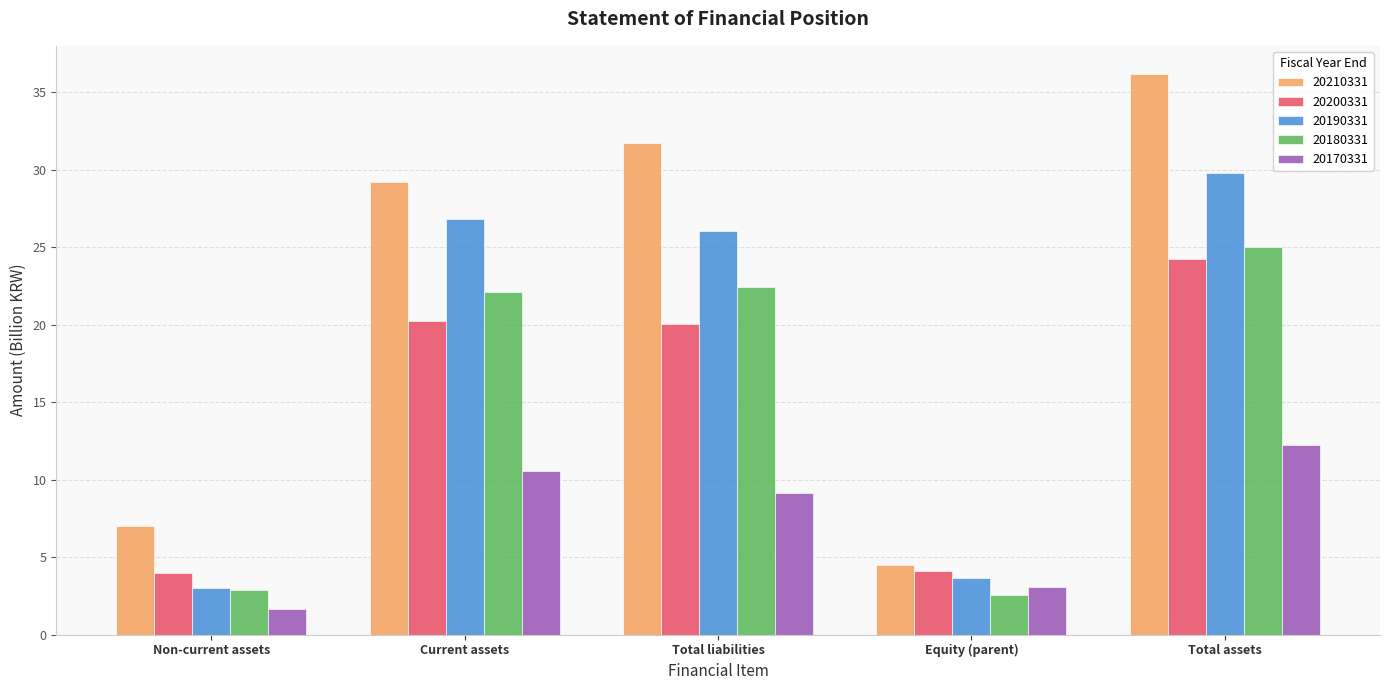

The 20180331 series shows 3.9 at Equity (parent). True or false?

False